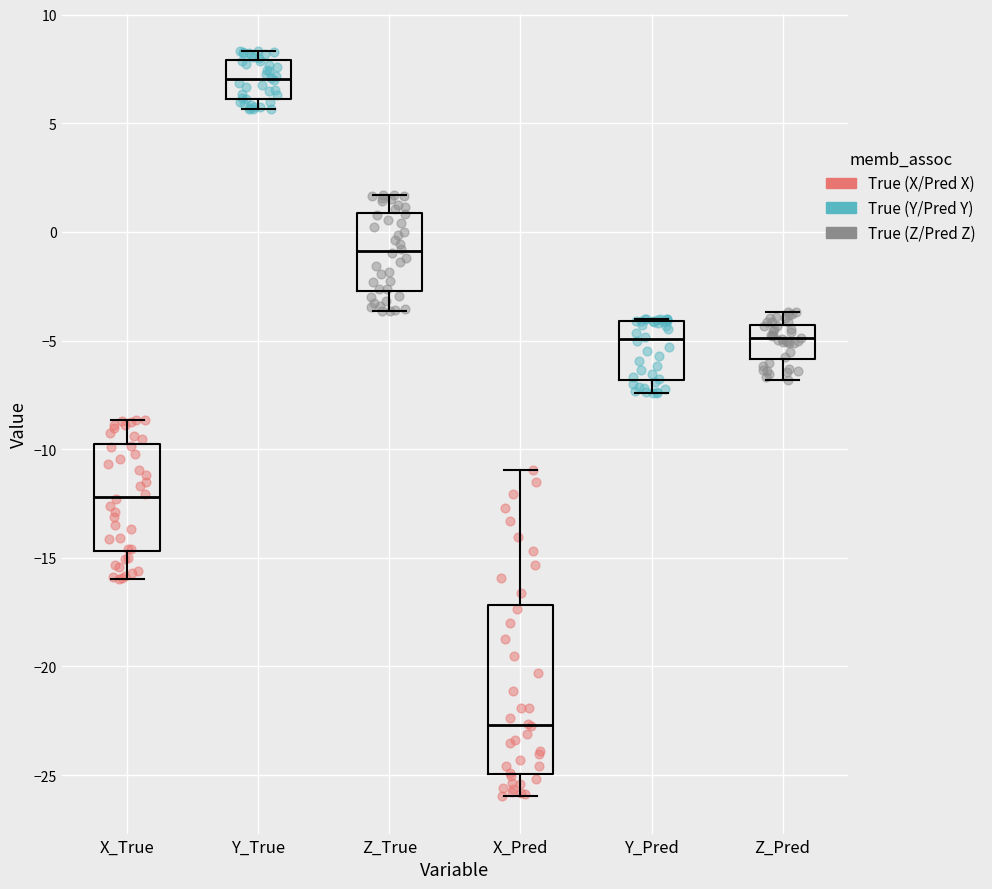

Reading left to right, read every box against the y-axis: the position of its median line, the range the box covers, and the ends of its whiskers. The values are not printed on the chart, so give them approximately, as read against the axis.

X_True: median -12.0, box -14.5 to -10.0, whiskers -16.0 to -8.5
Y_True: median 7.0, box 6.0 to 8.0, whiskers 5.5 to 8.5
Z_True: median -1.0, box -2.5 to 1.0, whiskers -3.5 to 1.5
X_Pred: median -22.5, box -25.0 to -17.0, whiskers -26.0 to -11.0
Y_Pred: median -5.0, box -7.0 to -4.0, whiskers -7.5 to -4.0
Z_Pred: median -5.0, box -6.0 to -4.5, whiskers -7.0 to -3.5